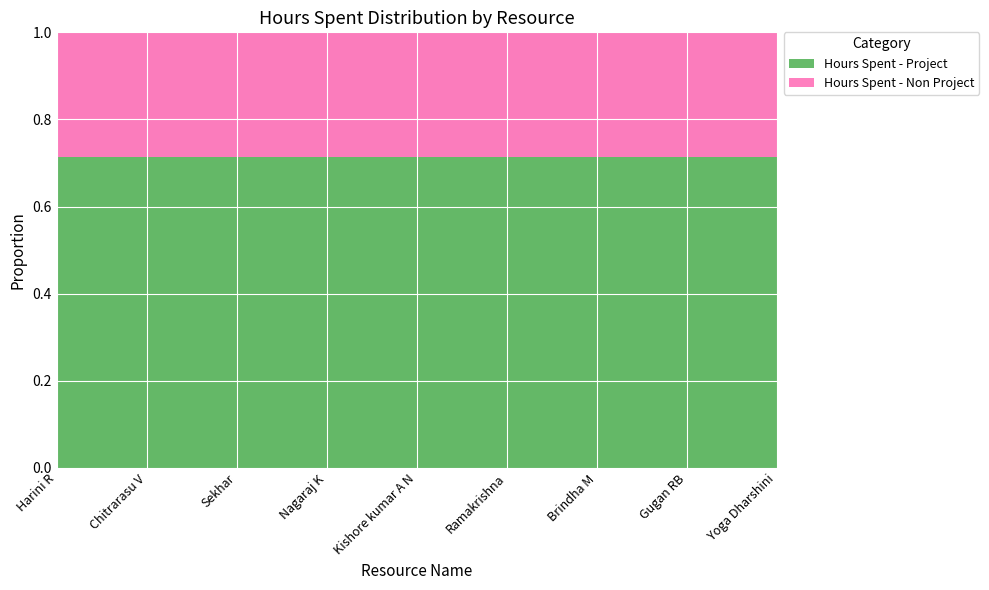

The Hours Spent - Project series shows 1.1 at Kishore kumar A N. True or false?

False